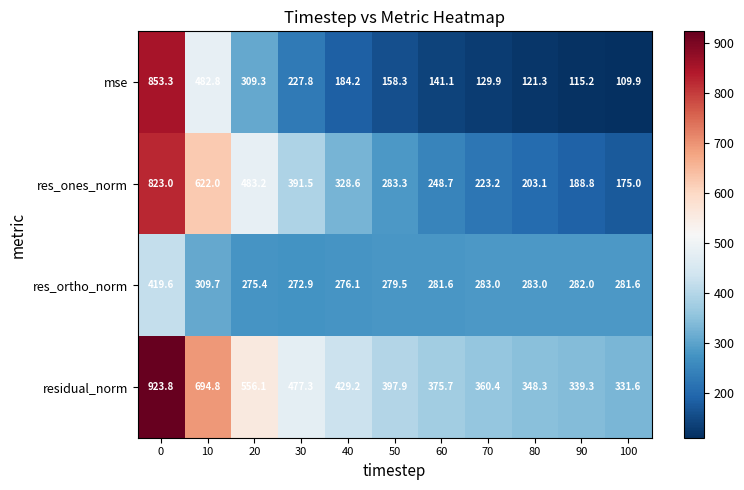

At how many categories does at least one series exceed 429?

5